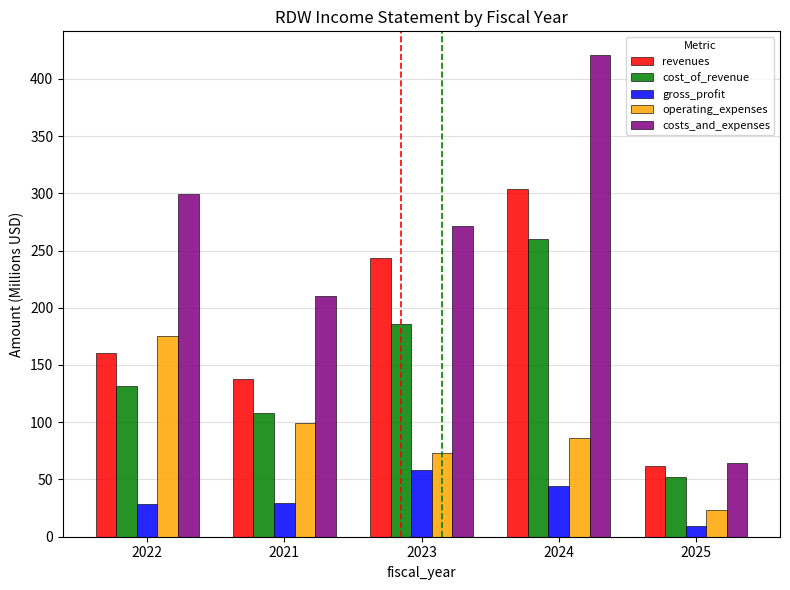

Between 2022 and 2024, which series saw the biggest shift?

revenues